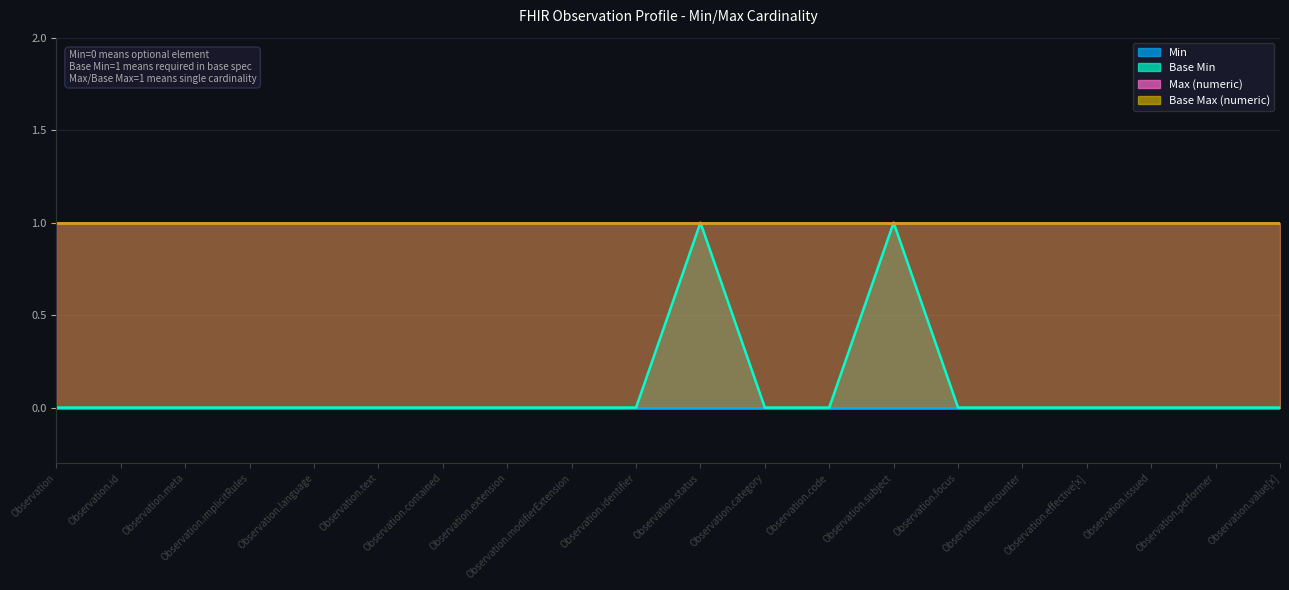

Rank the series at Observation.modifierExtension from lowest to highest value.

Min, Base Min, Max (numeric), Base Max (numeric)